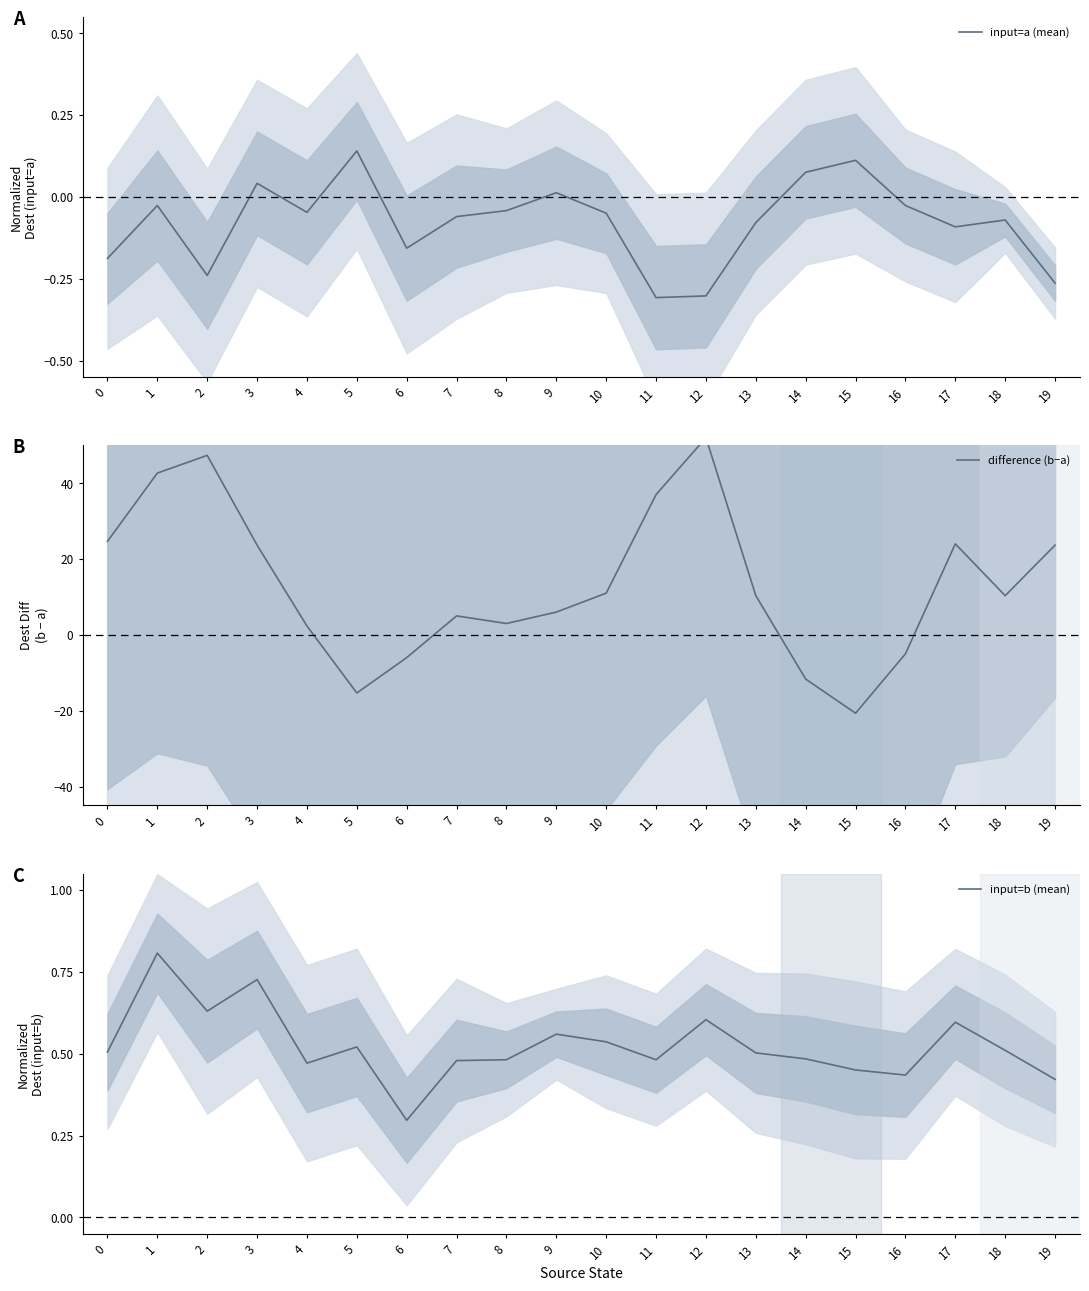

Where is the first local minimum for input=b (mean)?

2